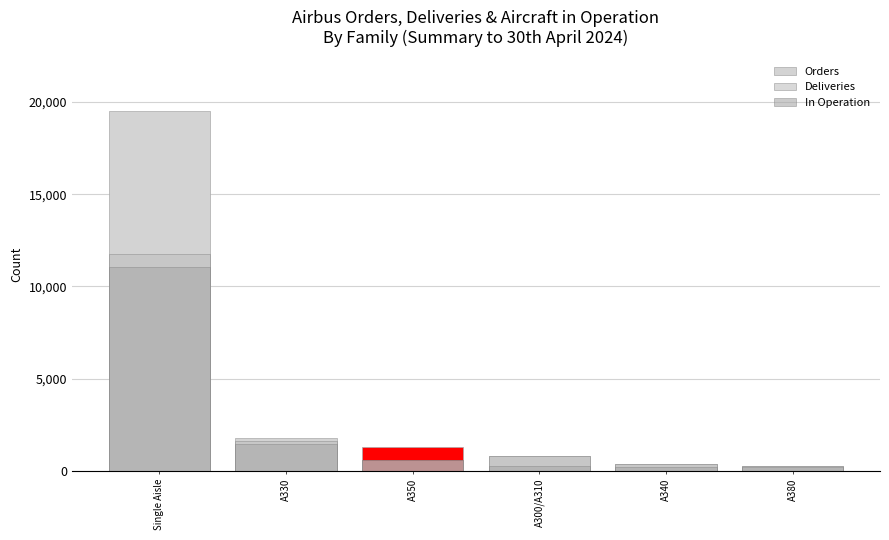

Is the value of In Operation at Single Aisle greater than the value of Deliveries at A300/A310?

Yes